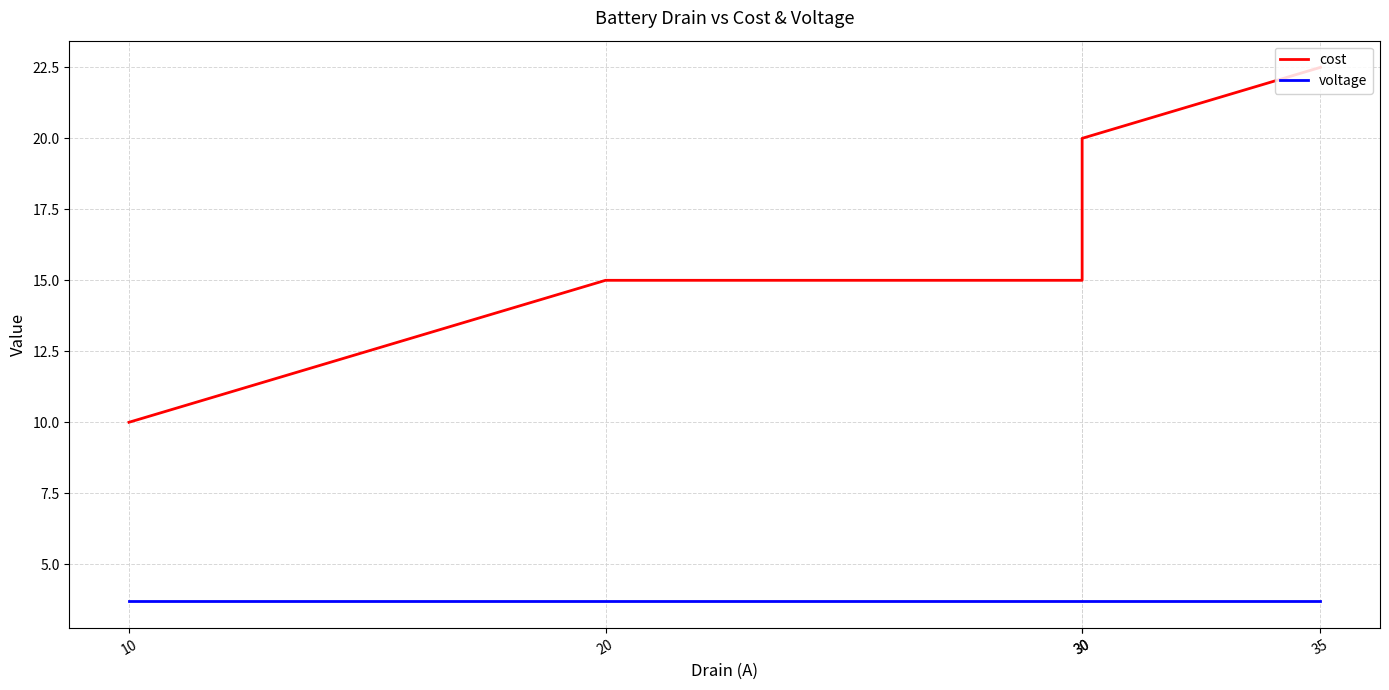

List the labels in order of cost value, smallest first.

10, 20, 30, 30, 35